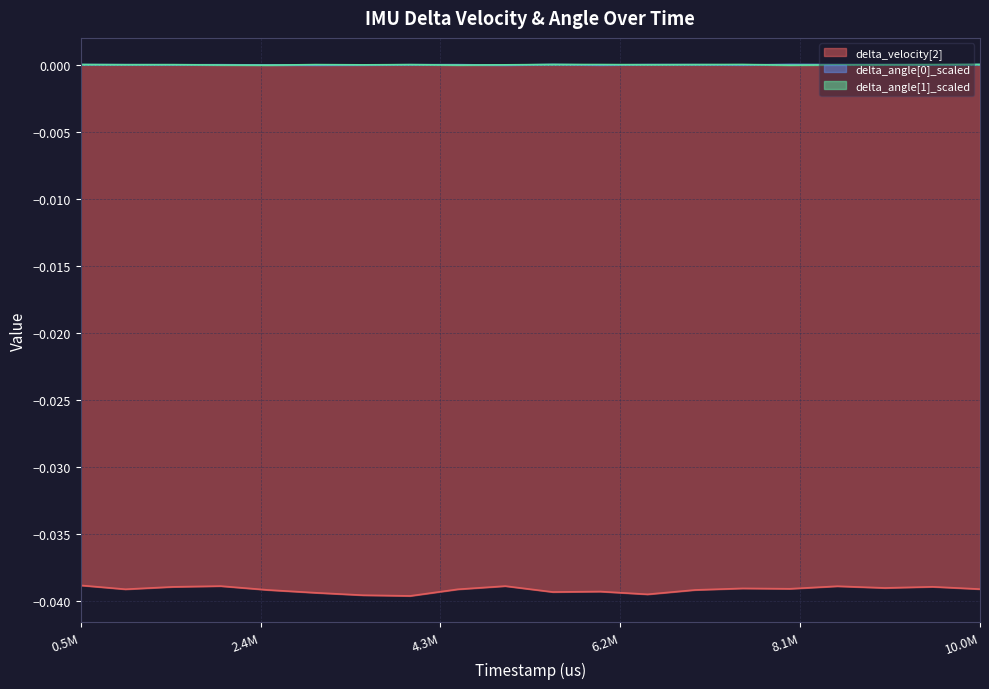

Which category has the highest value in the delta_velocity[2] series?

529000